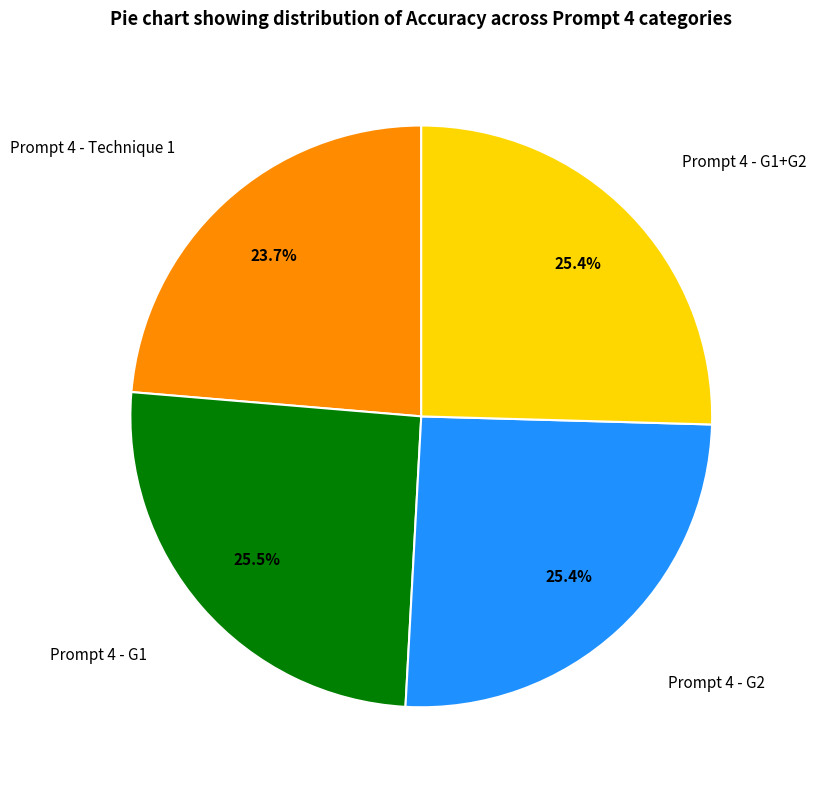

Does any single category account for the majority?

No